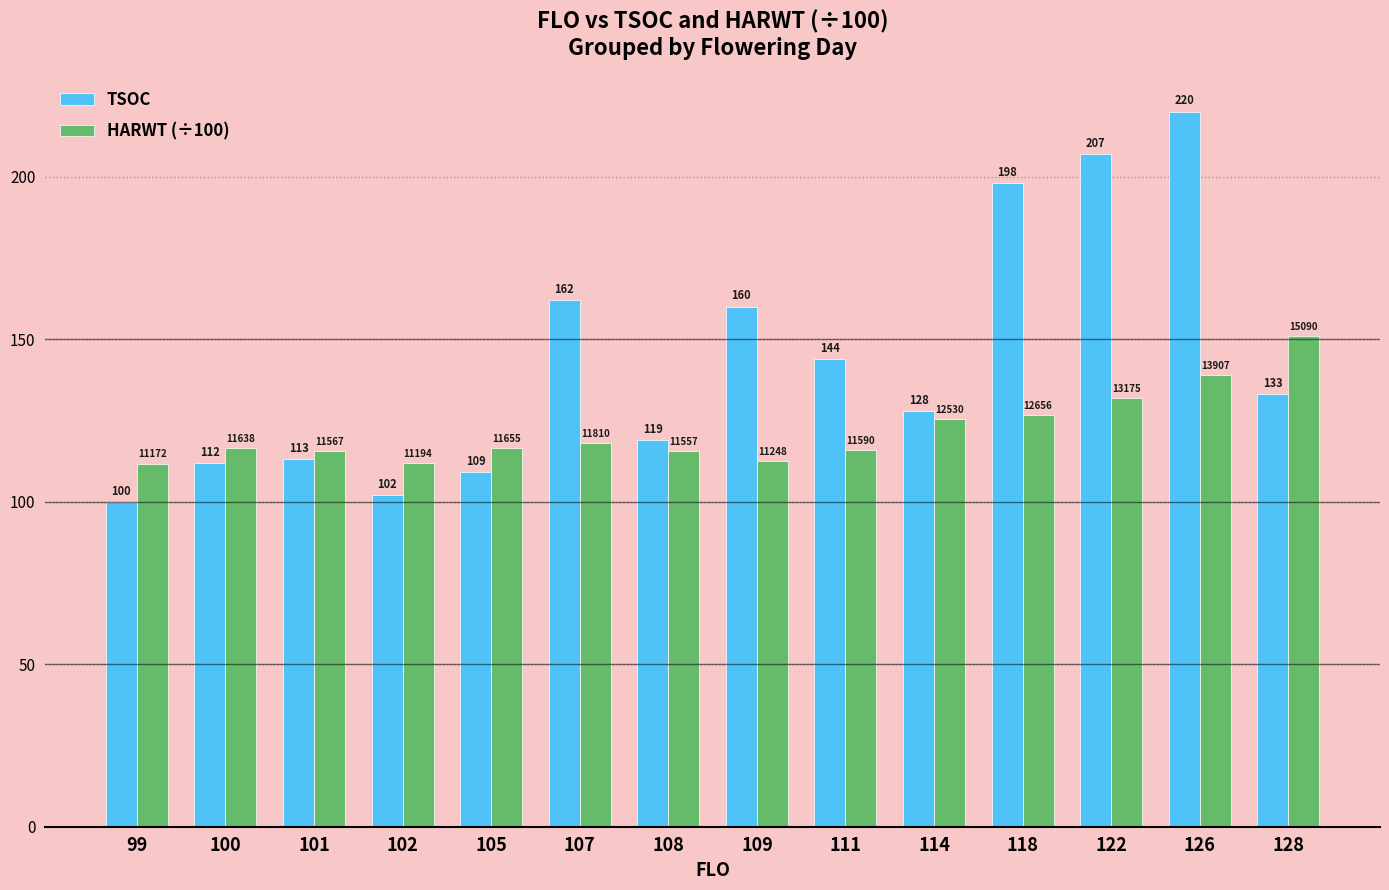

True or false: HARWT (÷100) has a value of 111.9 at 102.

True